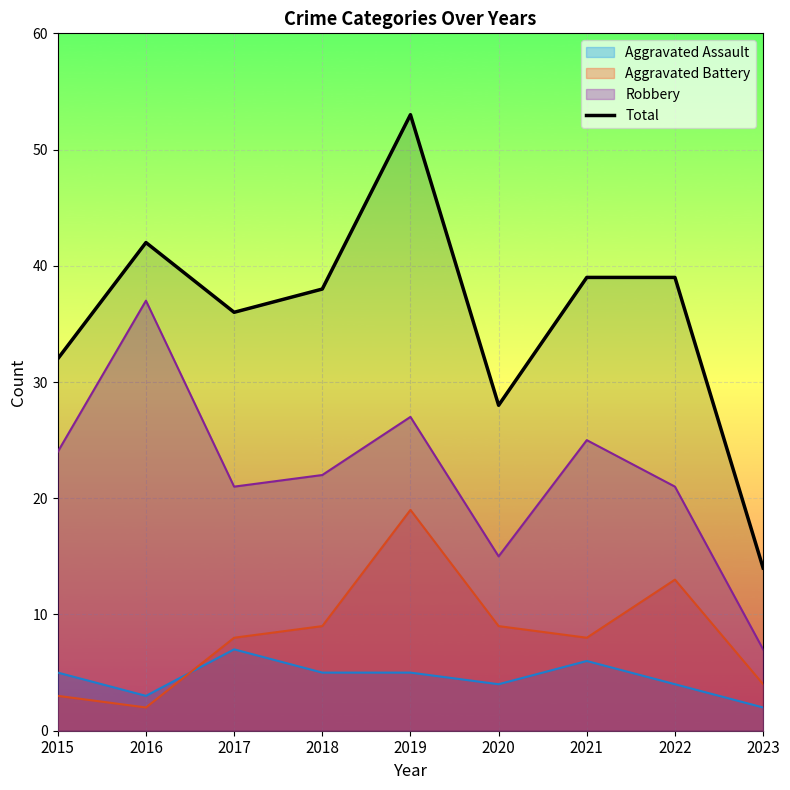

Rank the categories by value from highest to lowest.

2019, 2016, 2021, 2022, 2018, 2017, 2015, 2020, 2023